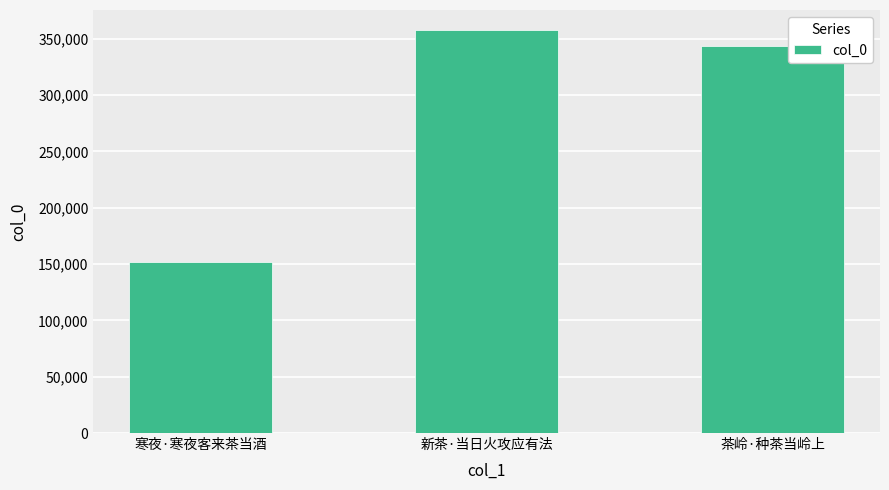

Rank the categories by value from highest to lowest.

新茶·当日火攻应有法, 茶岭·种茶当岭上, 寒夜·寒夜客来茶当酒